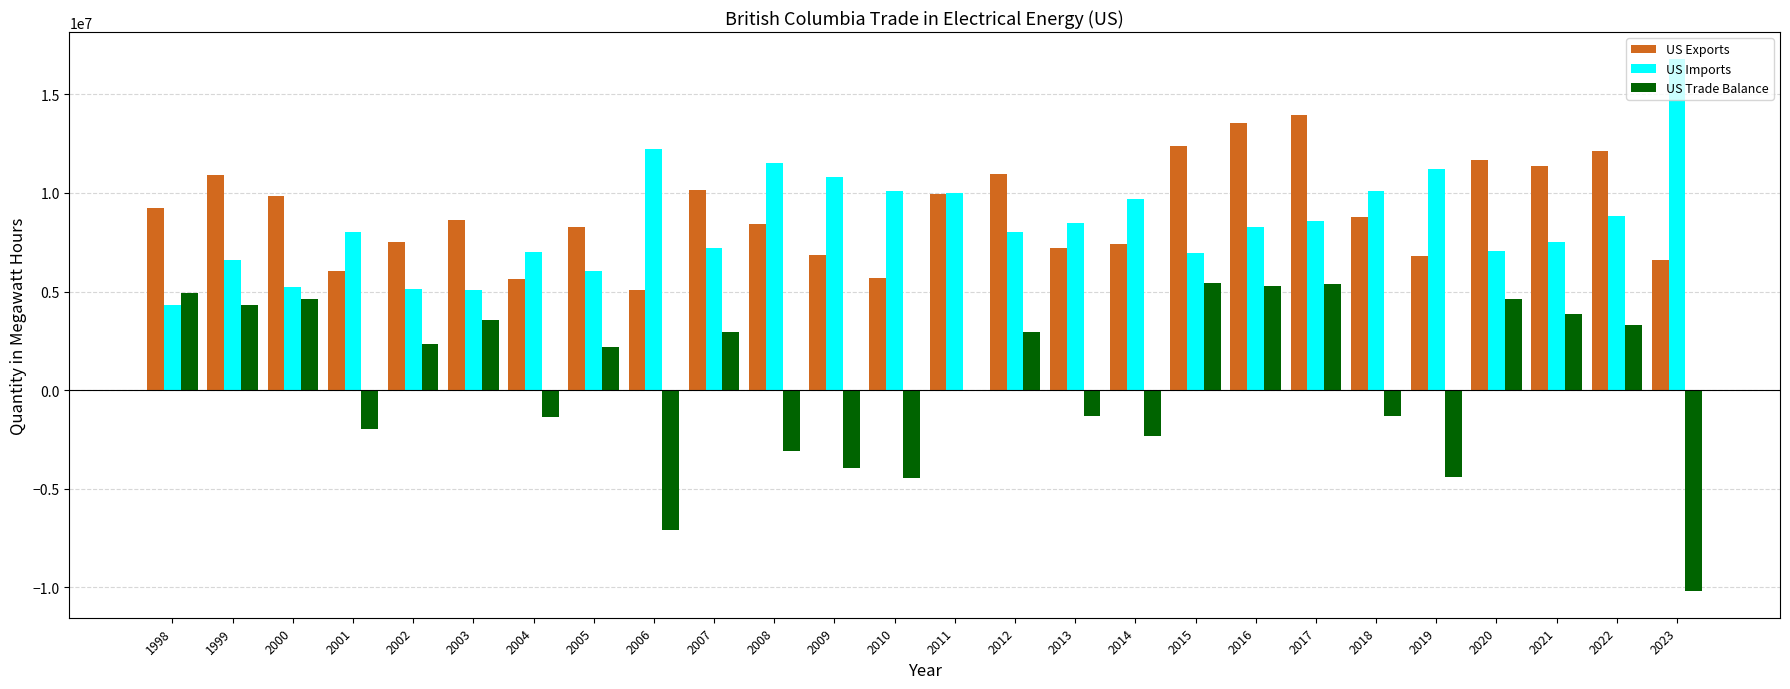

Between 2001 and 2011, which series saw the biggest shift?

US Exports